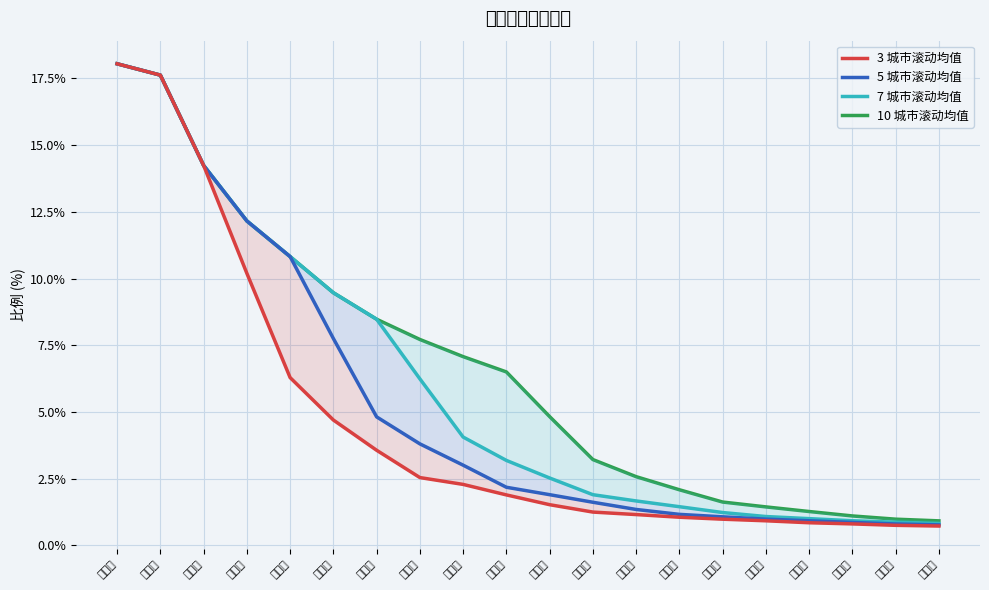

What is the difference between the second highest and second lowest values in the 10 城市滚动均值 series?

16.6